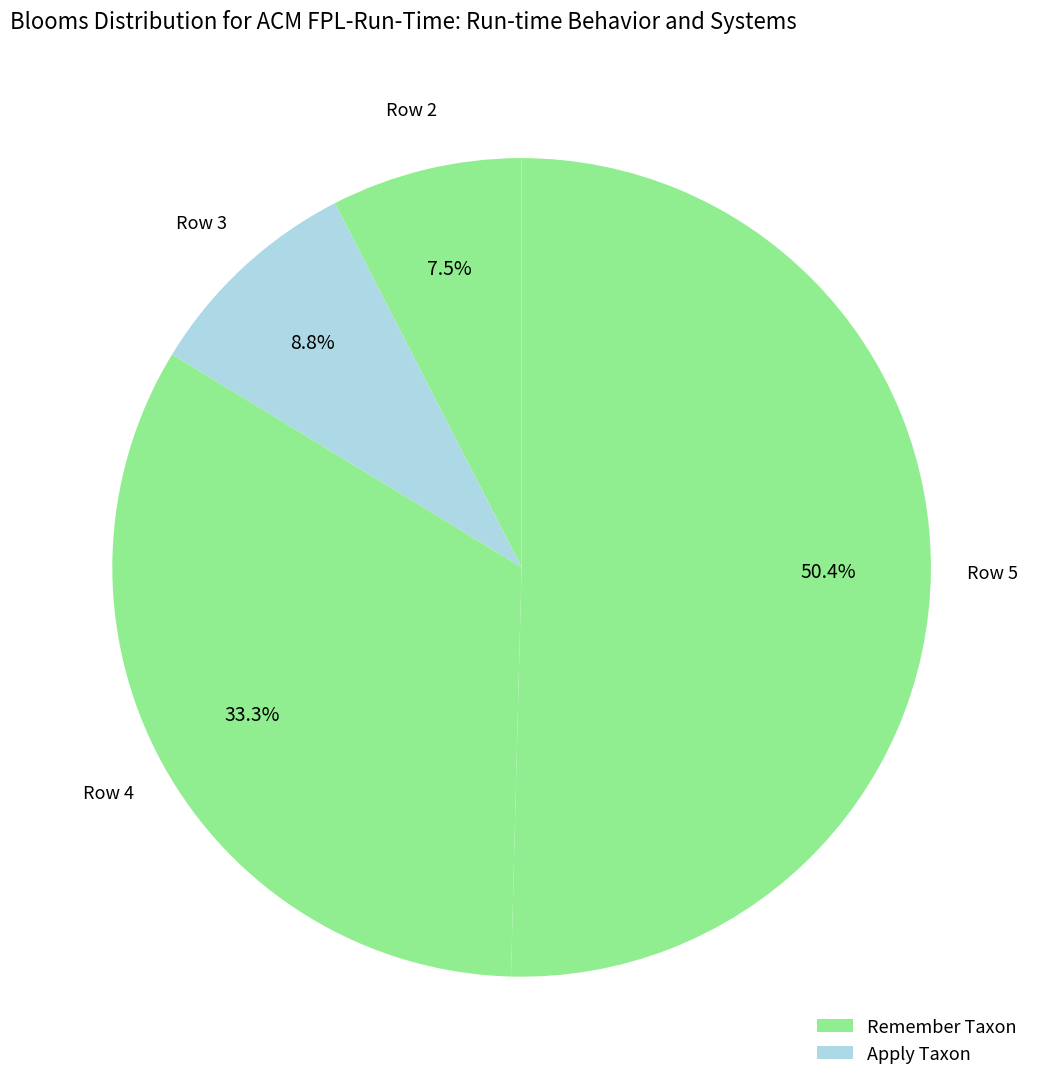

Count the number of slices in the pie.

4